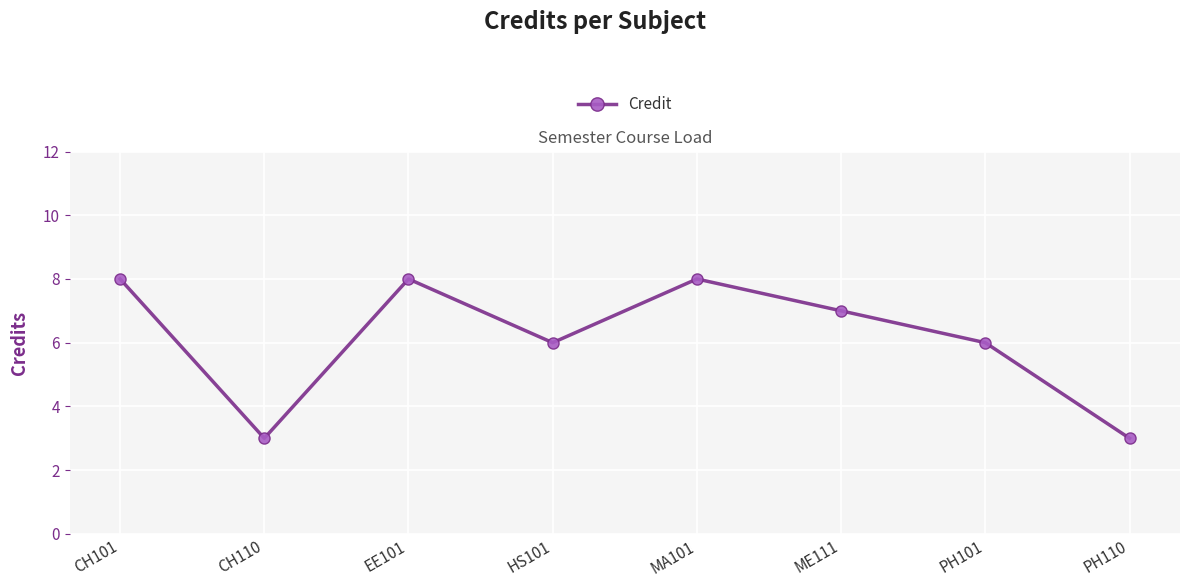

What is the value of the 1st point from the left?

8